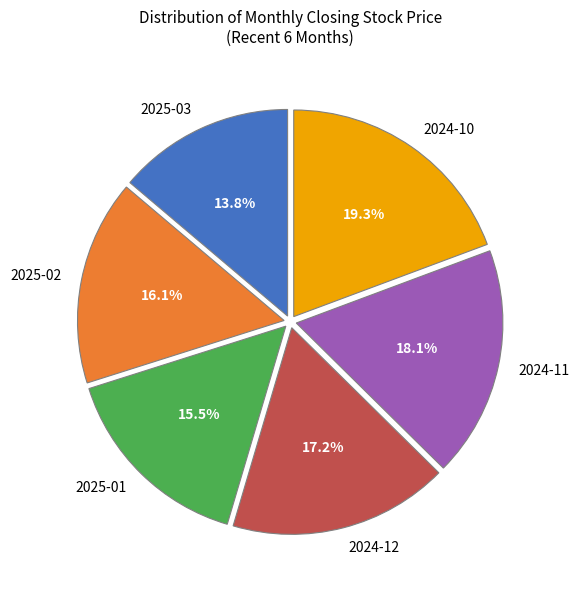

What is the ratio of the value at 2025-01 to the value at 2025-02?

1.0